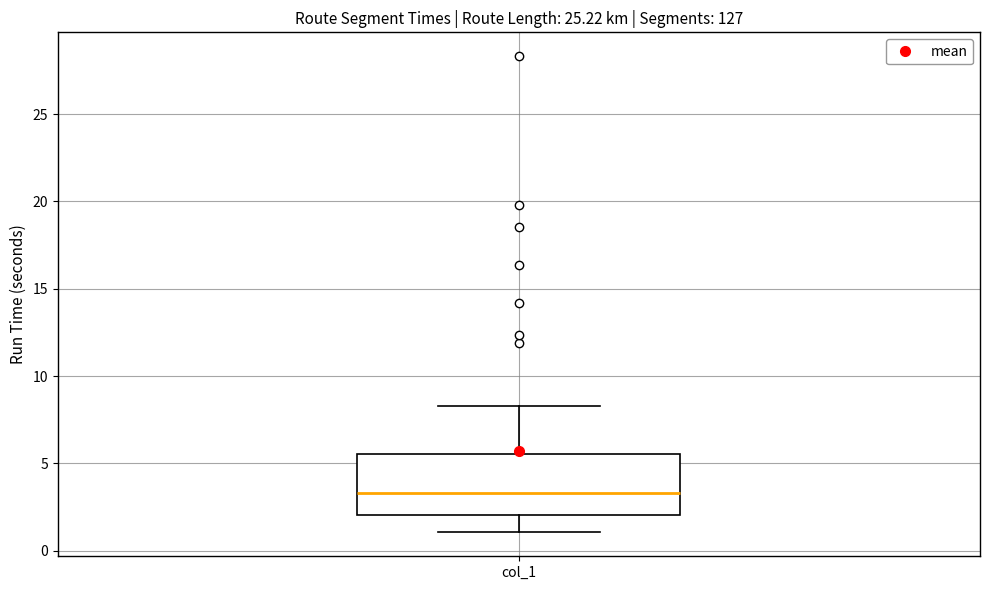

Where is the upper edge of the box for col_1 on the y-axis? The values are not printed on the chart, so give them approximately, as read against the axis.

5.5